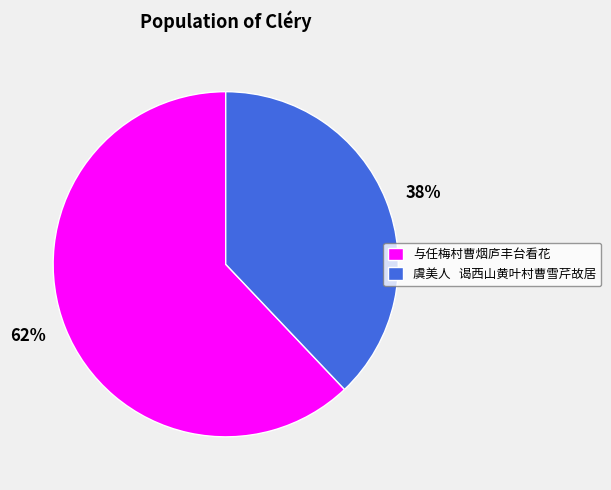

To the nearest percent, what is the difference between the 38% and 62% slice percentages?

24%